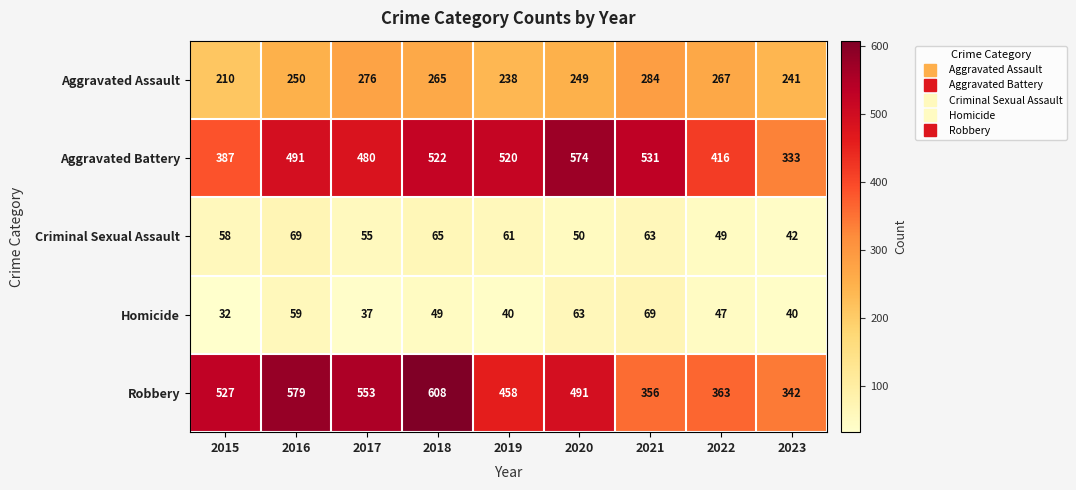

What is the average value of the Robbery series?

475